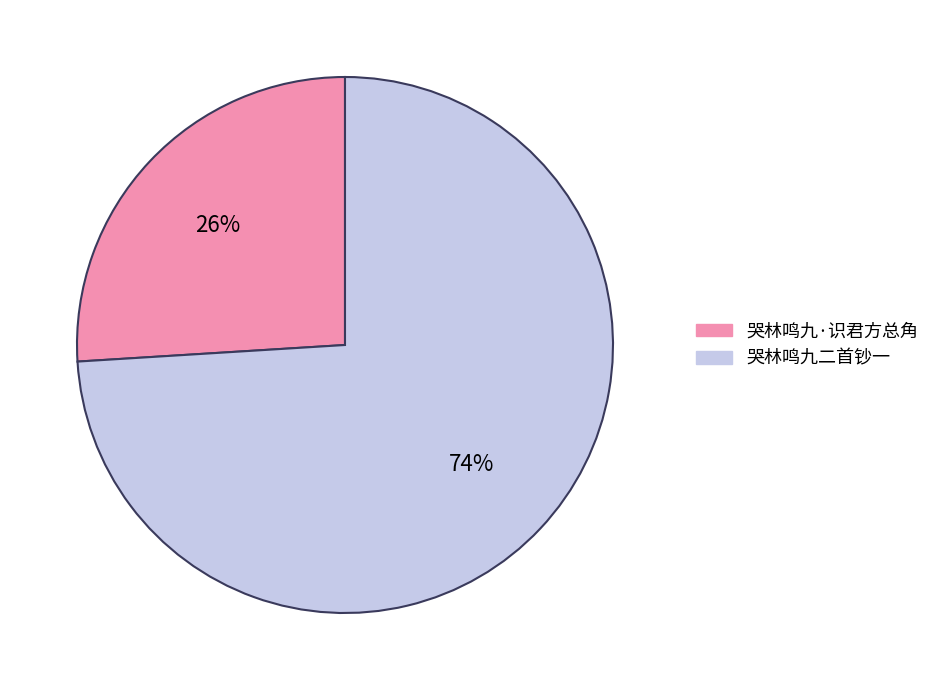

Which has a higher value, 哭林鸣九二首钞一 or 哭林鸣九·识君方总角?

哭林鸣九二首钞一